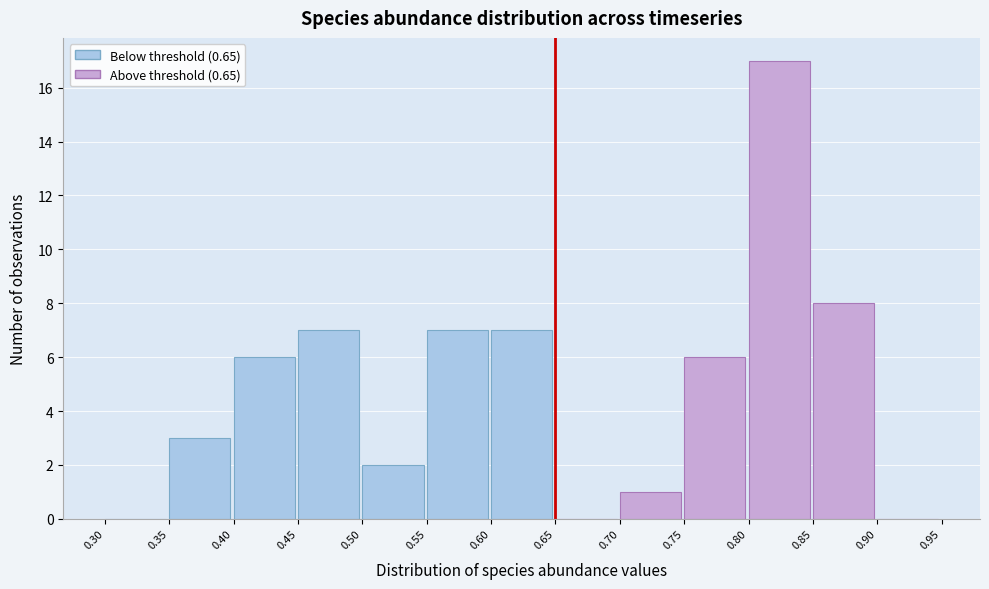

How tall is the bar that spans 0.75 to 0.80 on the x-axis? The values are not printed on the chart, so give them approximately, as read against the axis.

6